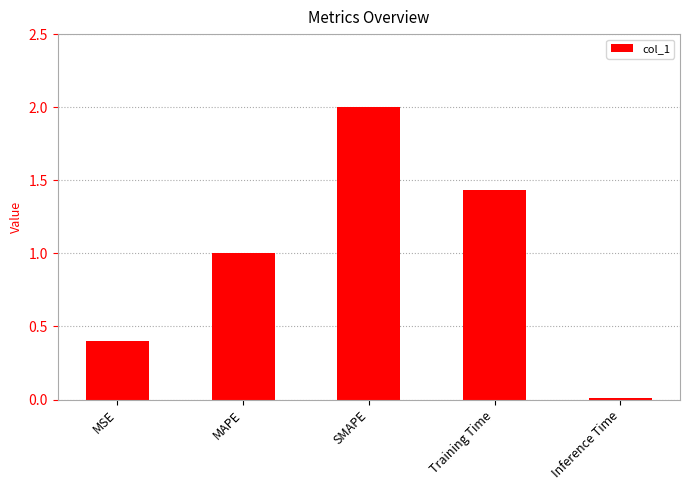

True or false: the data shows 0.4 at MSE.

True